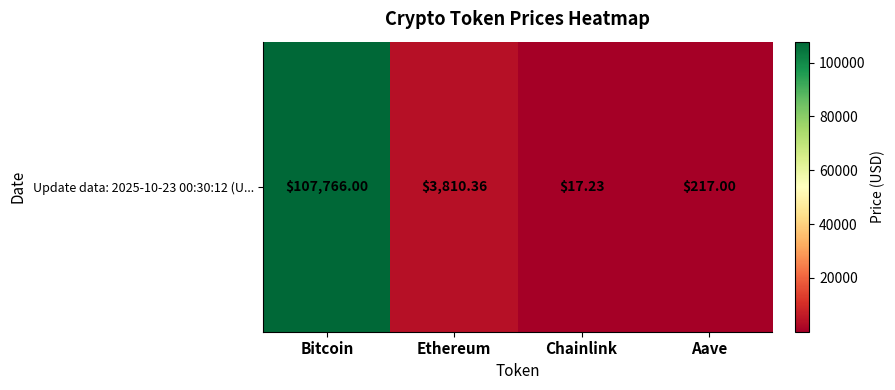

Reading left to right, what are all the values shown in this chart?

107766.0	3810.4	17.2	217.0